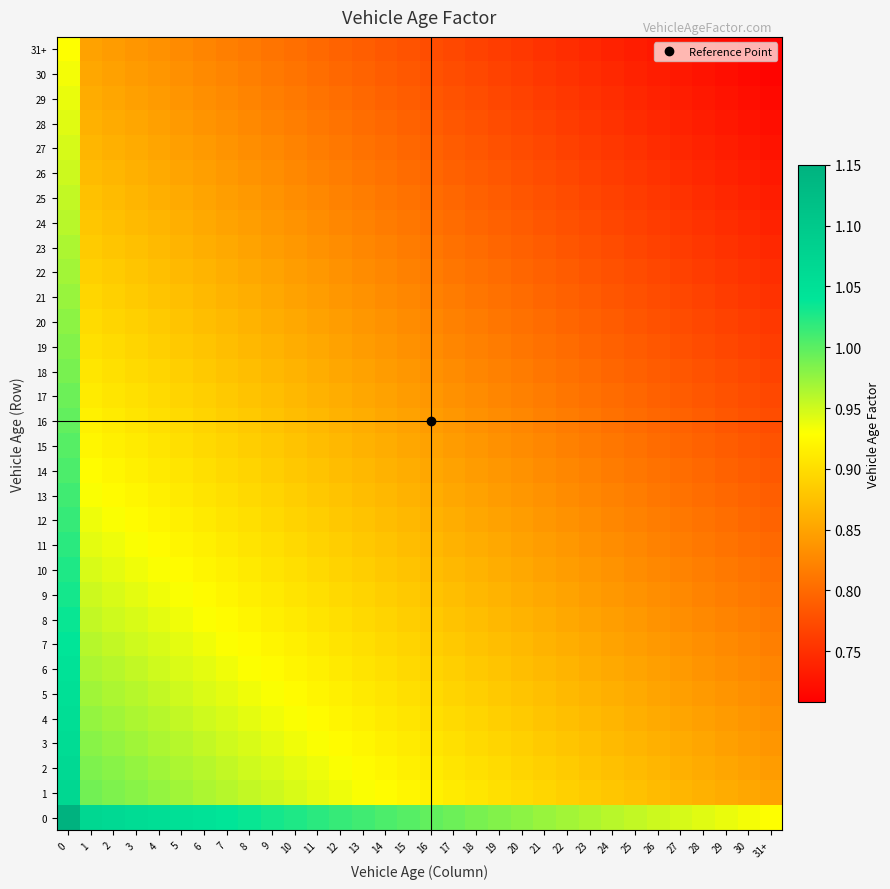

What is the spread (max minus min) of values at 23?

0.2